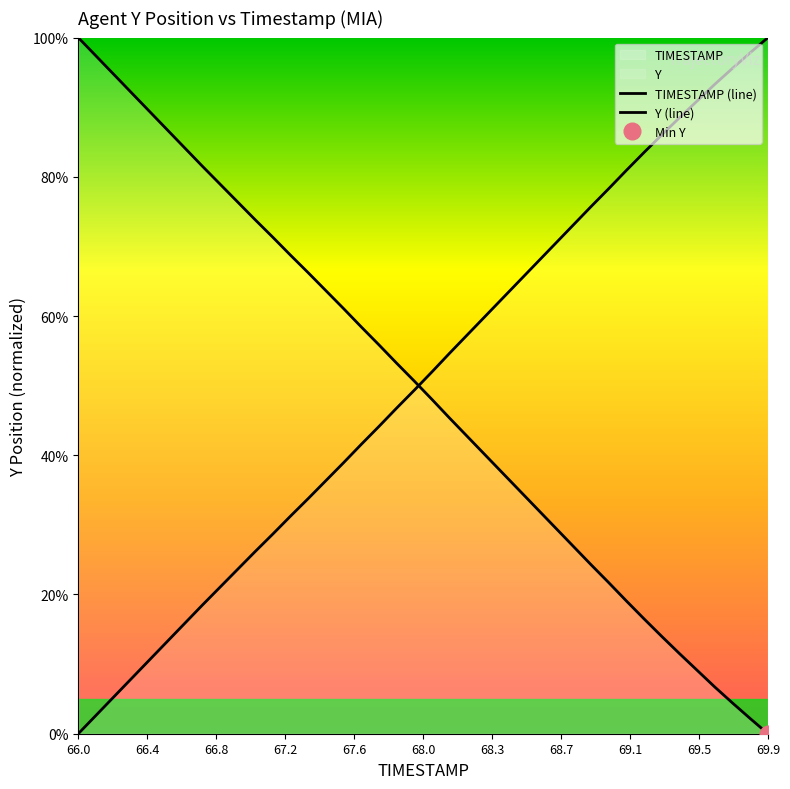

Is this an area chart (filled region under the line)?

No